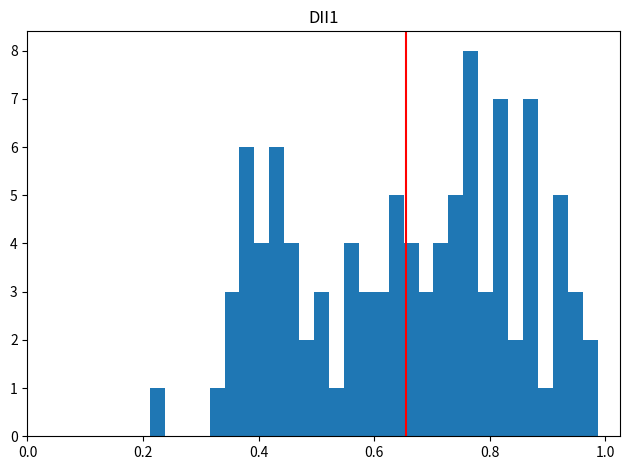

Read against the x-axis, roughly where is the centre of the tallest bar?

0.76